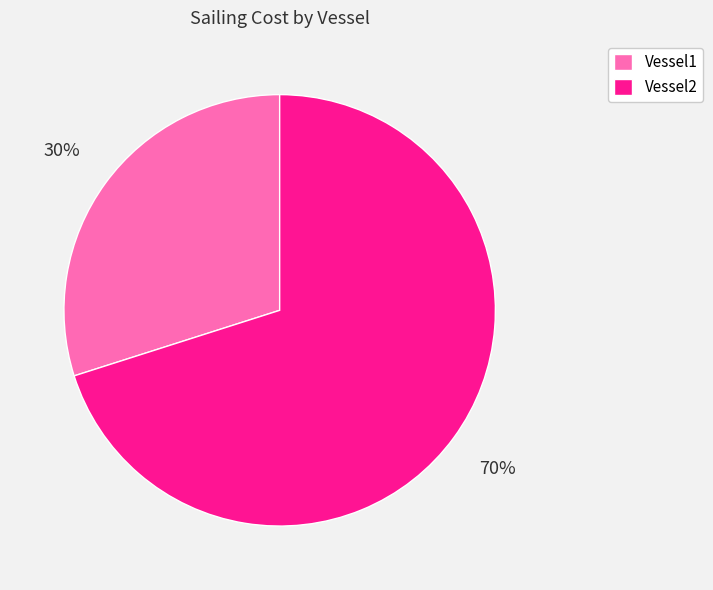

The Vessel1 slice represents 39% of the pie. True or false?

False